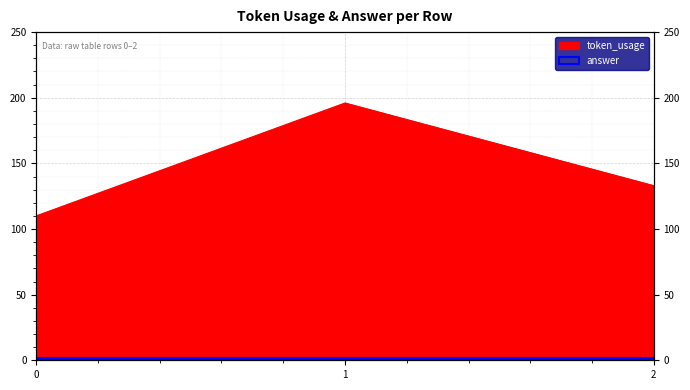

True or false: the data shows 236 at 2.

False